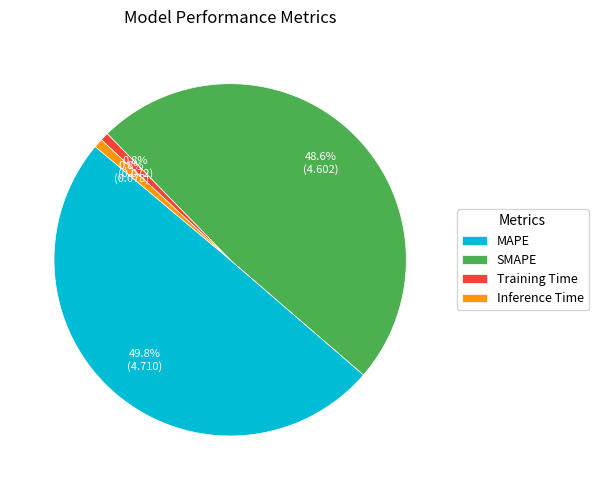

Combined, do SMAPE and Training Time account for over 50%?

No